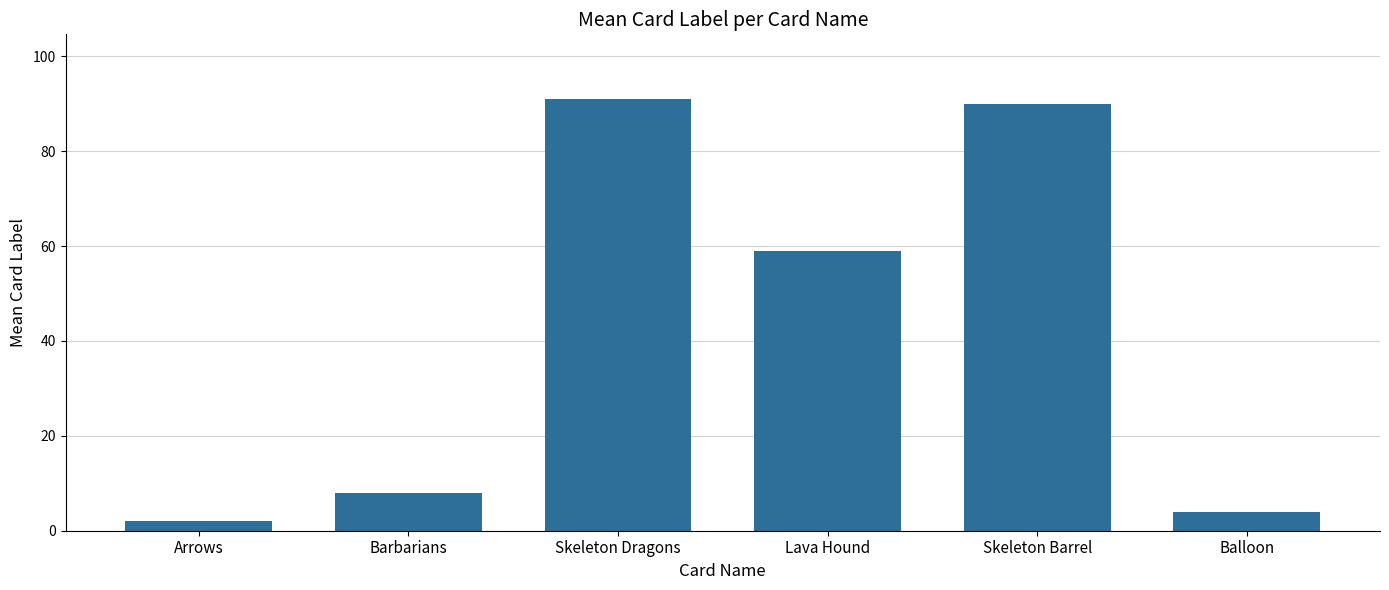

What is the approximate value at Lava Hound?

59